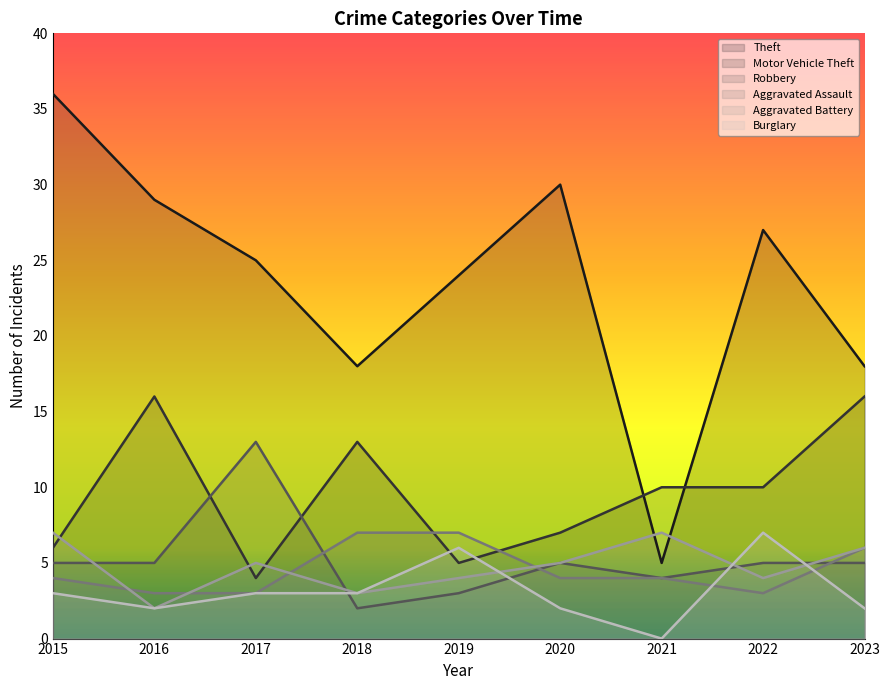

What is the spread (max minus min) of values at 2016?

27